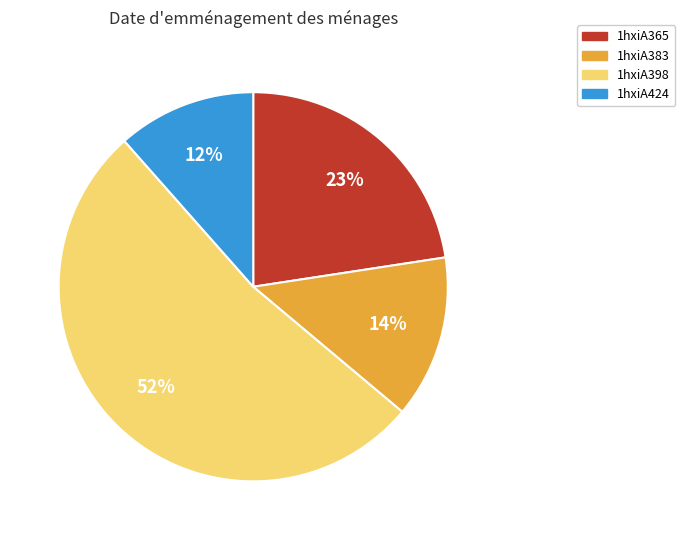

To the nearest percent, what percentage of the pie is 1hxiA424?

12%